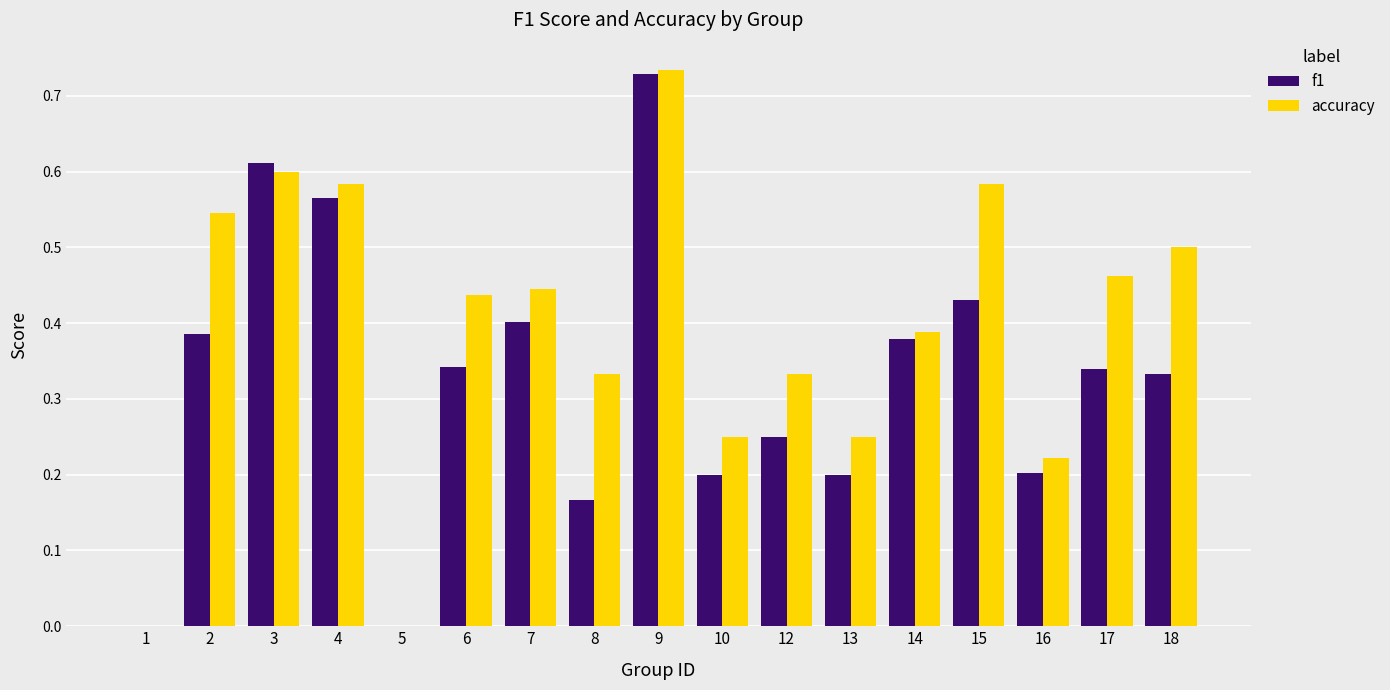

Are the bars grouped side by side (vs. stacked)?

Yes